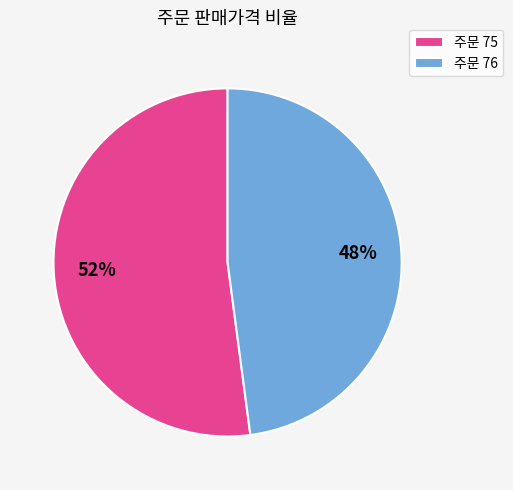

Which slice is the smallest?

주문 76